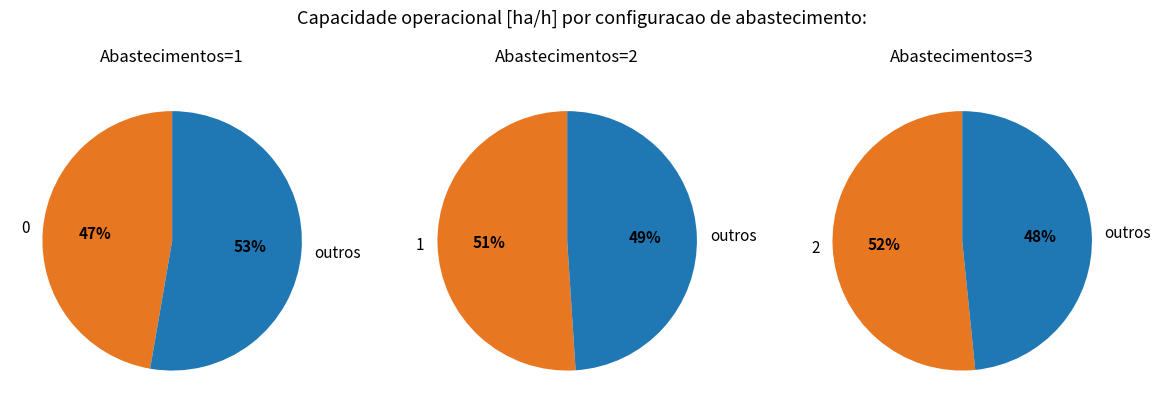

Is it true that 0 is 45% of the pie?

False